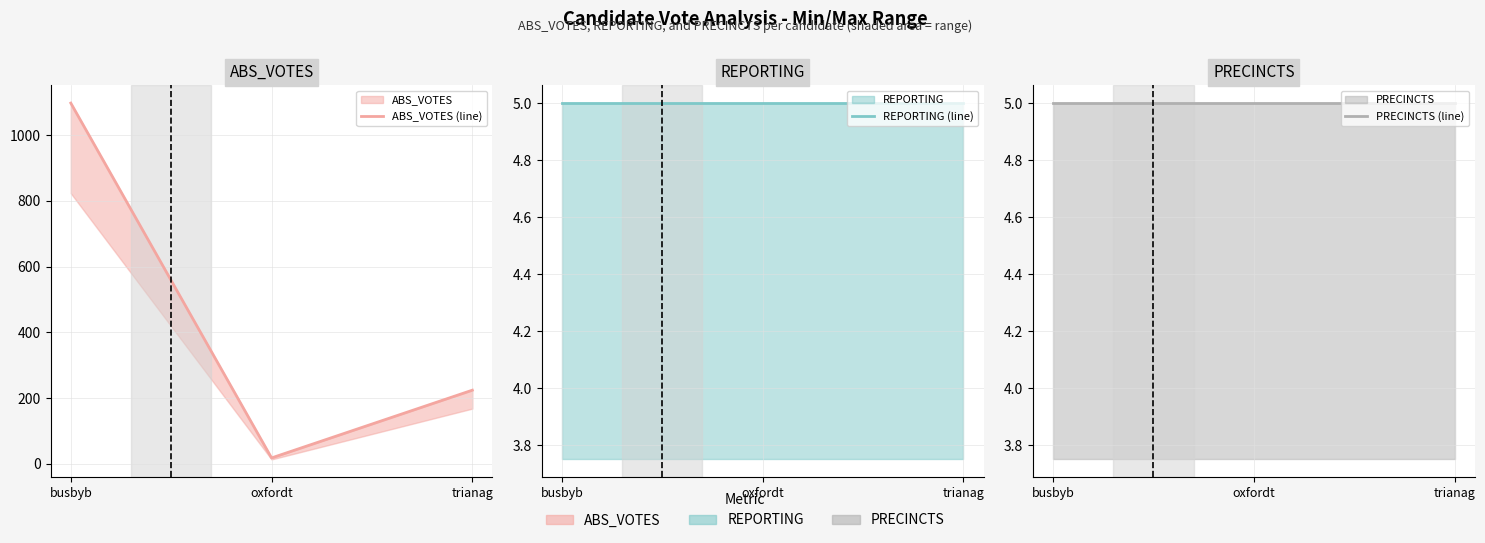

How many series are shown in this chart?

3